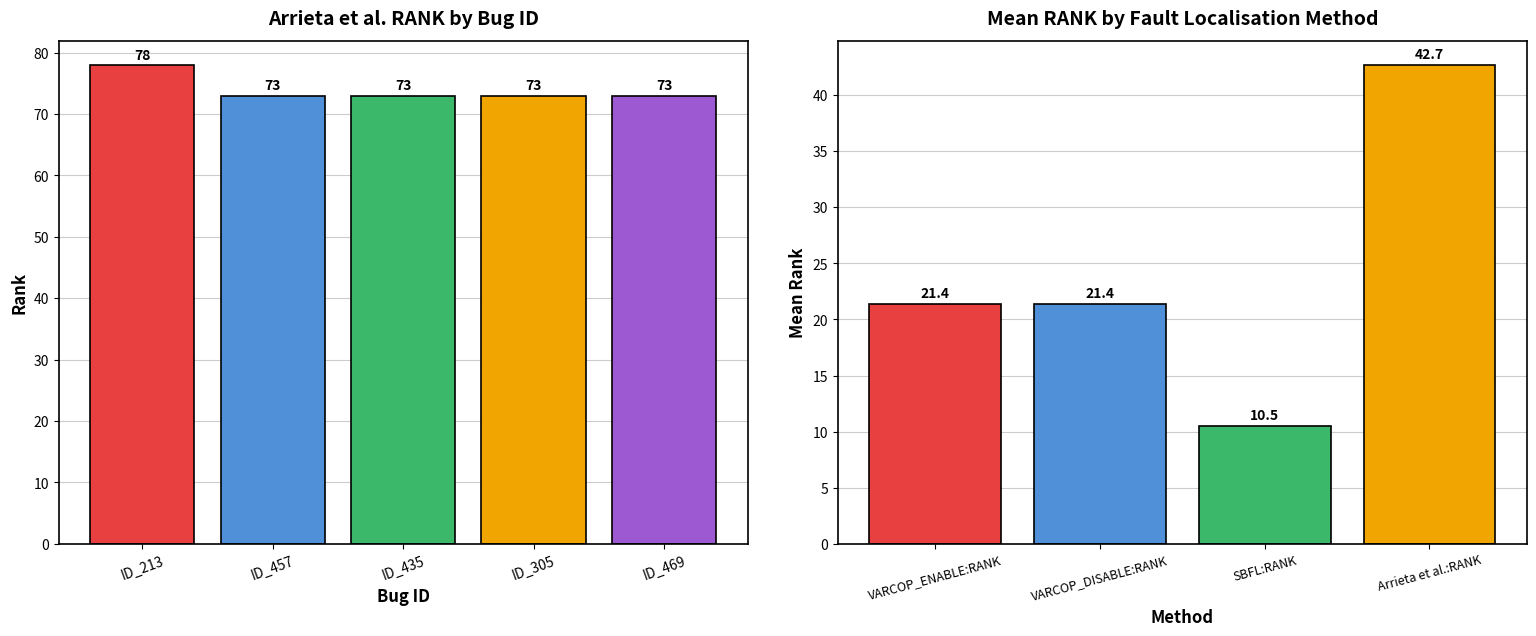

Count the number of categories in the chart.

5